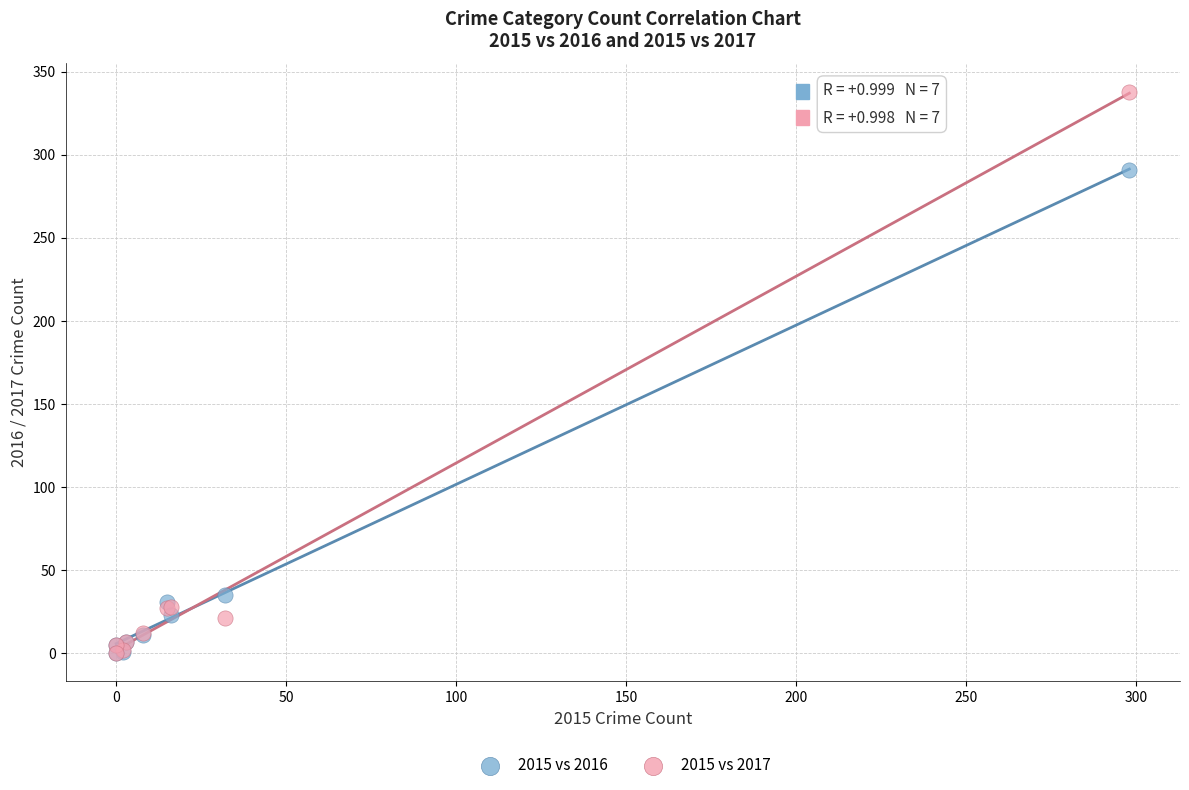

In the 2015 vs 2017 series, what Y value is closest to 169?

28